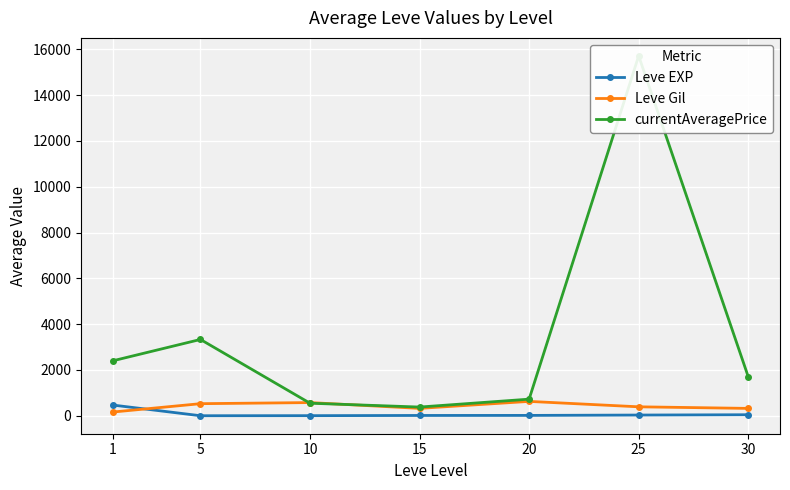

The value of currentAveragePrice at 5 is 4493.7. True or false?

False